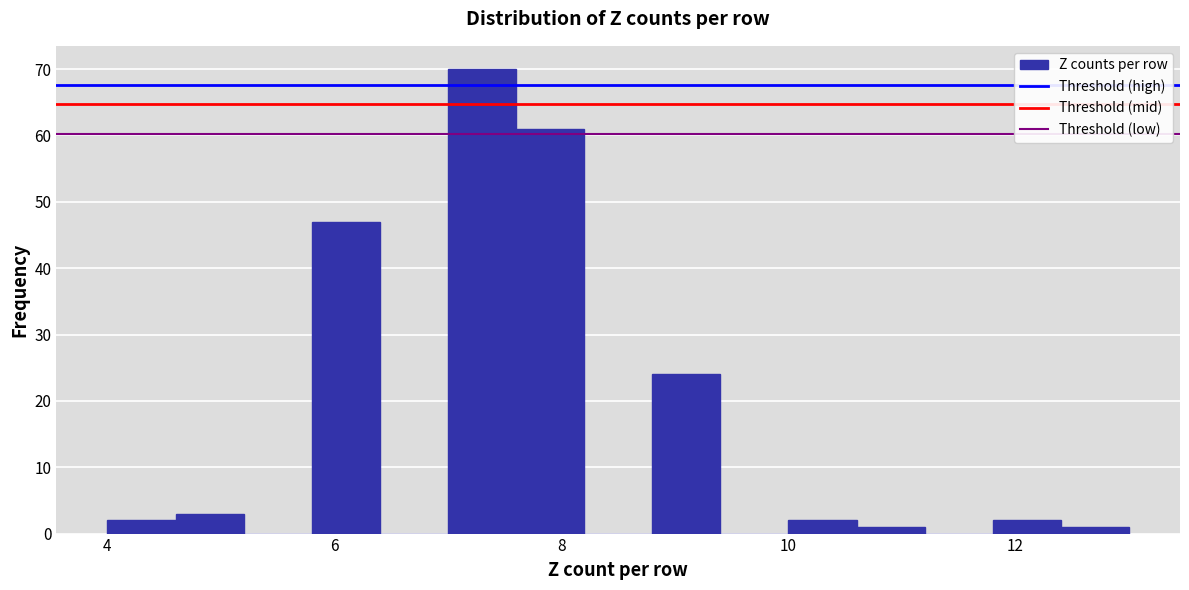

Around what value on the x-axis is the tallest bar? Give the approximate position of its centre, as read against the axis.

7.4